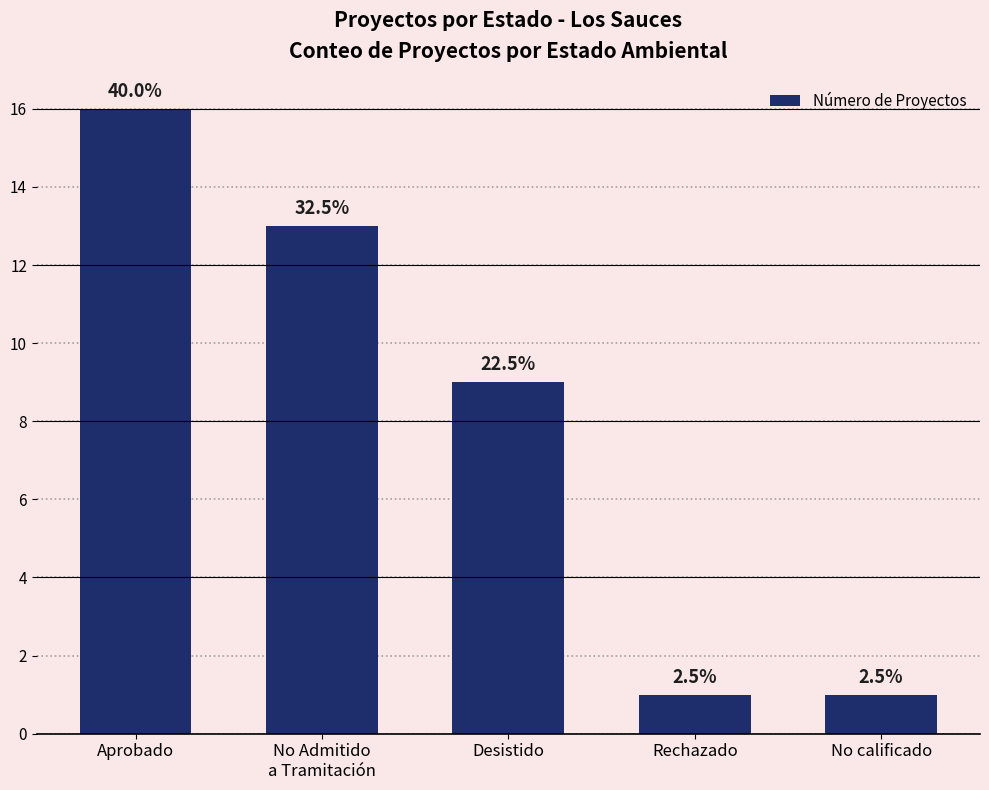

What is the difference between the maximum and minimum values?

15